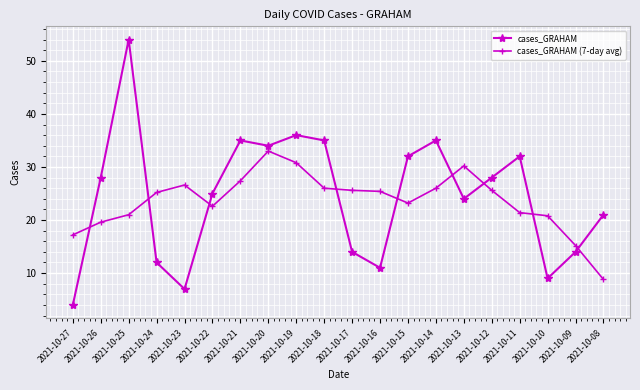

True or false: cases_GRAHAM (7-day avg) has a value of 51.0 at 2021-10-19.

False